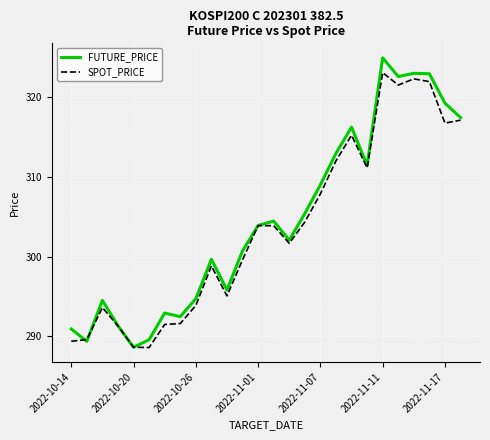

List the series in order of their peak value, highest first.

FUTURE_PRICE, SPOT_PRICE